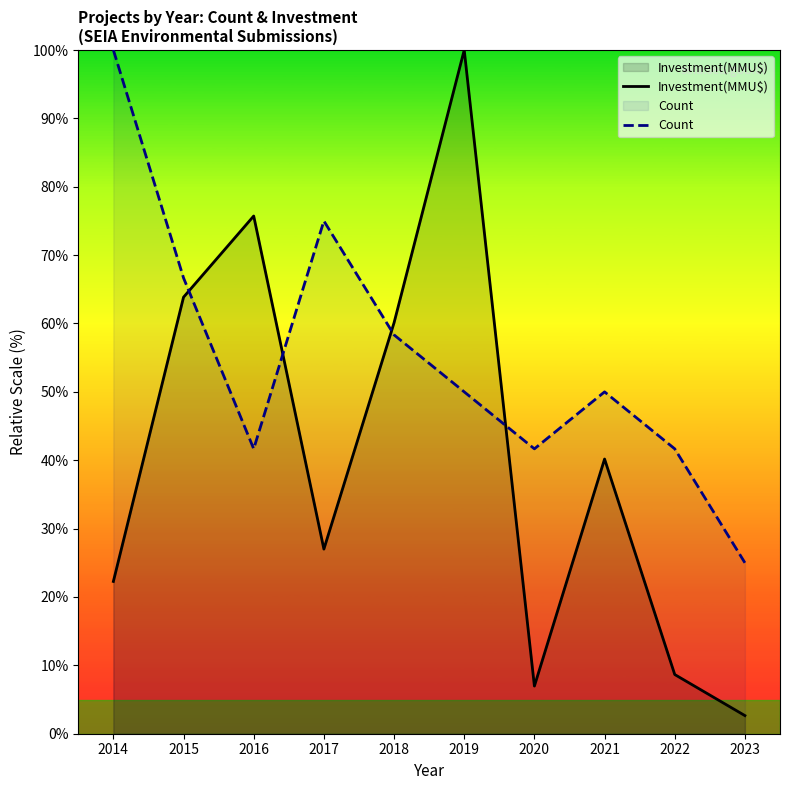

What is the minimum value for Investment(MMU$)?

2.7